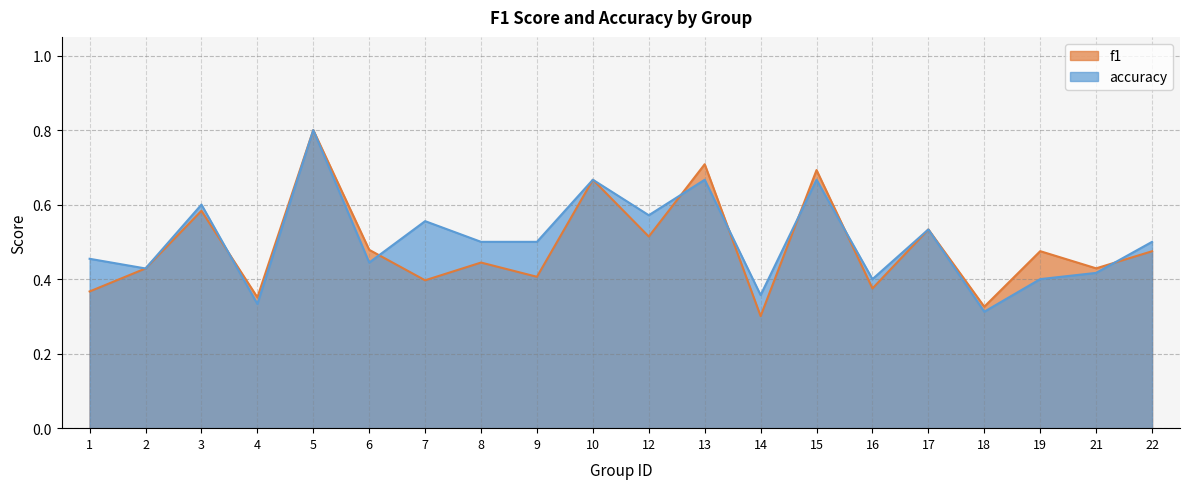

Reading left to right, transcribe all the data shown in this chart.

f1: 1=0.4	2=0.4	3=0.6	4=0.4	5=0.8	6=0.5	7=0.4	8=0.4	9=0.4	10=0.7	12=0.5	13=0.7	14=0.3	15=0.7	16=0.4	17=0.5	18=0.3	19=0.5	21=0.4	22=0.5
accuracy: 1=0.5	2=0.4	3=0.6	4=0.3	5=0.8	6=0.4	7=0.6	8=0.5	9=0.5	10=0.7	12=0.6	13=0.7	14=0.4	15=0.7	16=0.4	17=0.5	18=0.3	19=0.4	21=0.4	22=0.5